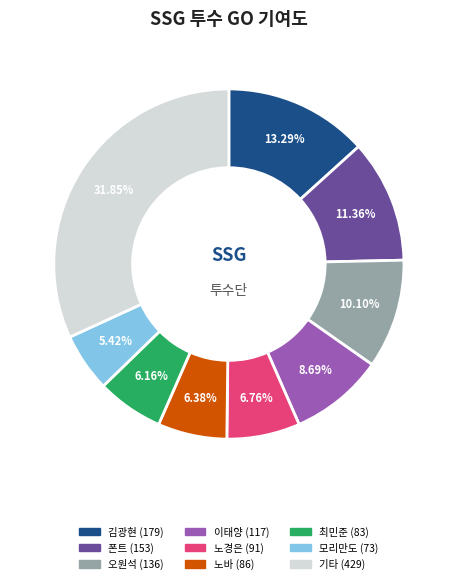

Does any single category account for the majority?

No